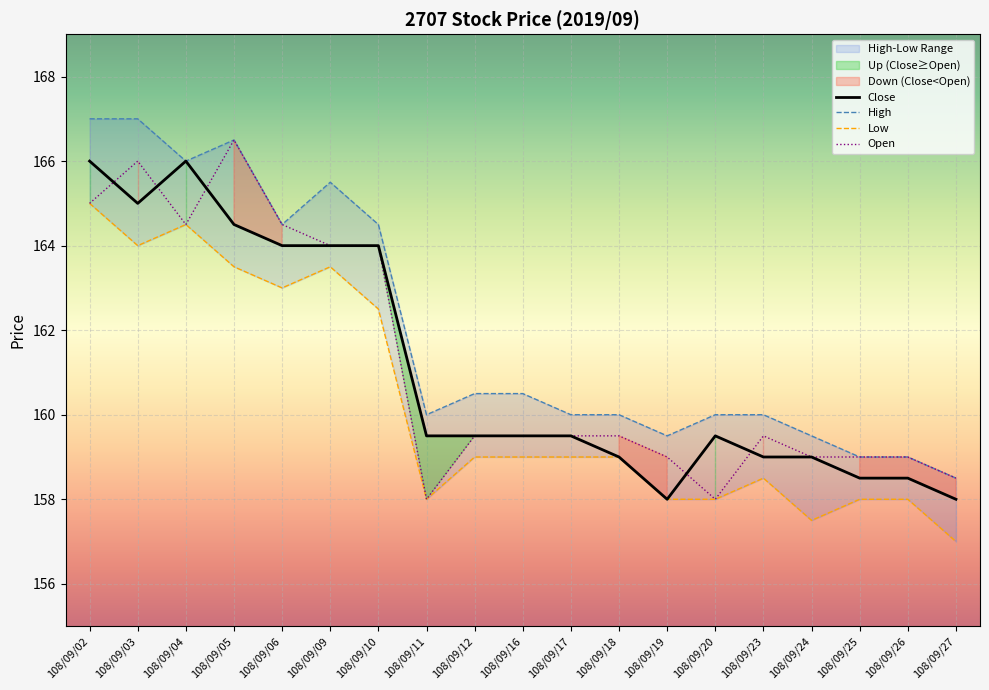

What is the value of the Low point at the 10th from the left?

159.0